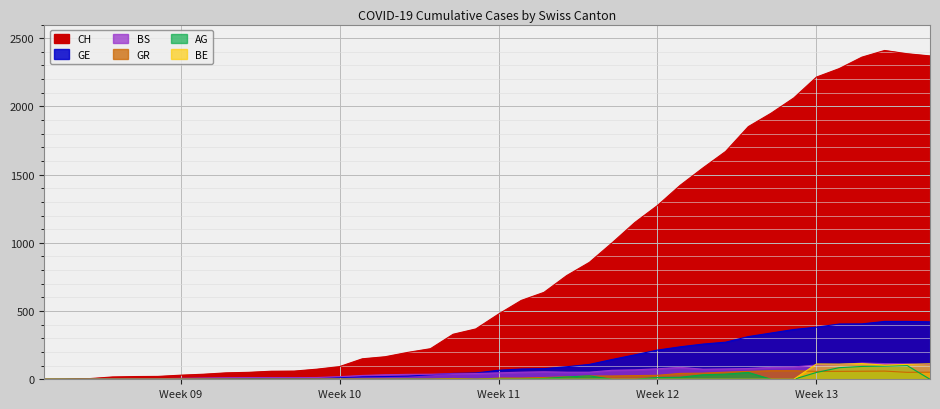

What is the difference between the maximum and minimum values in the BE series?

115